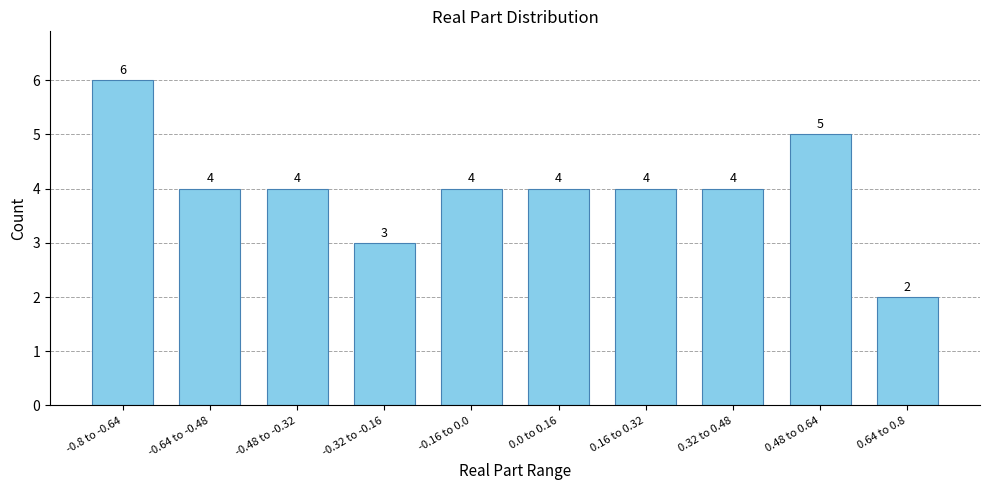

Reading left to right, extract all data points from this chart.

6	4	4	3	4	4	4	4	5	2